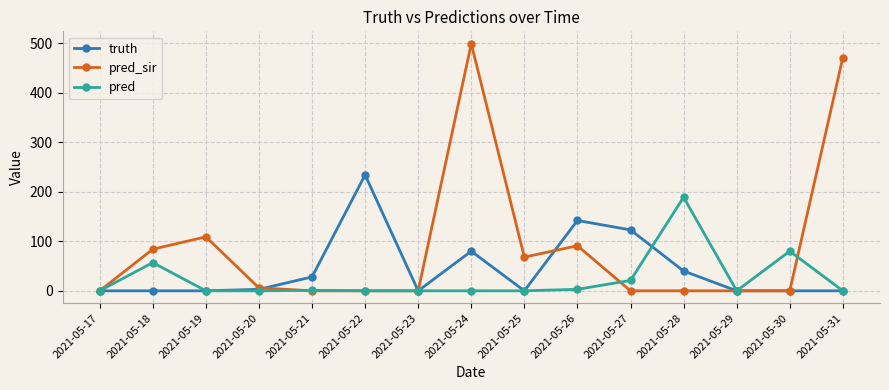

What is the spread (max minus min) of values at 2021-05-18?

84